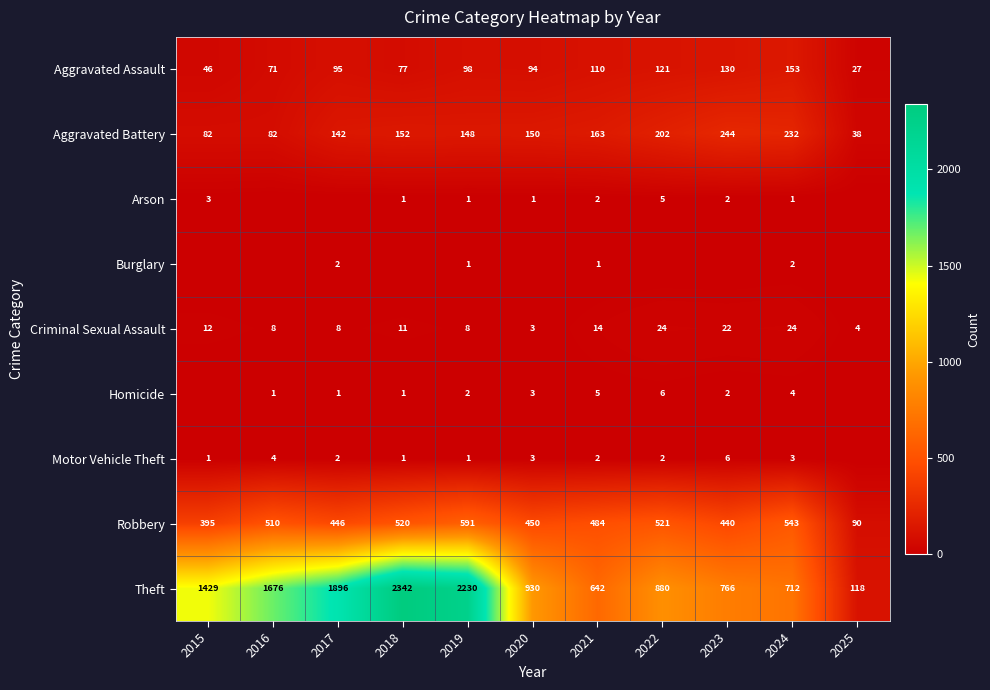

At which label does Robbery reach its peak?

2019